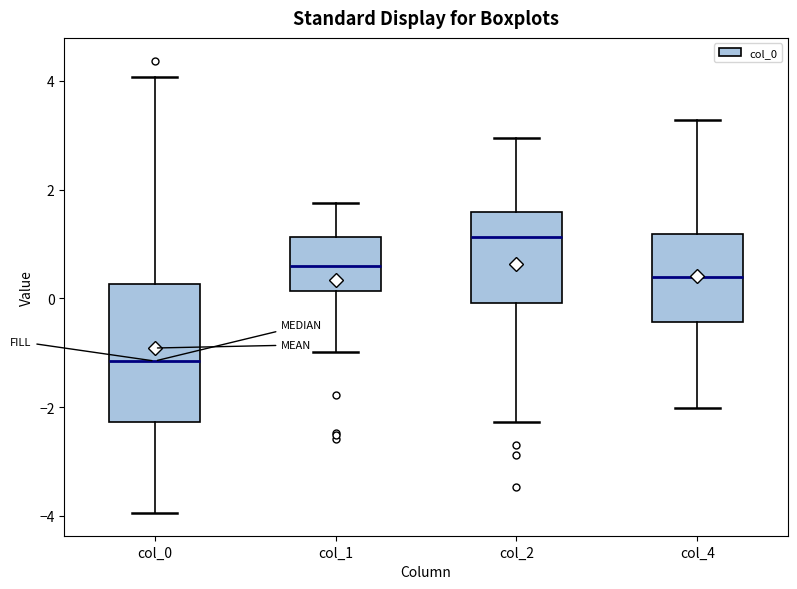

Comparing the boxes themselves (not the whiskers), which one is the tallest?

col_0